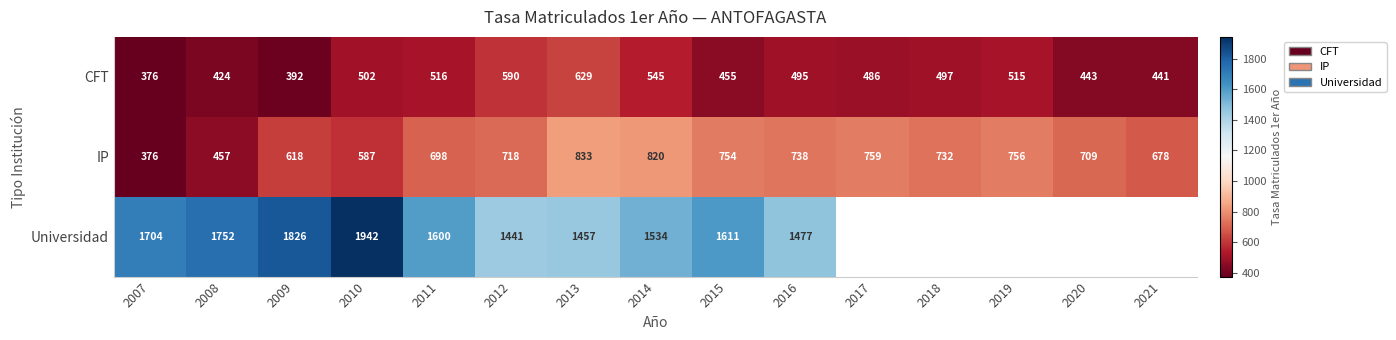

What is the difference between the CFT values at 2010 and 2009?

110.0